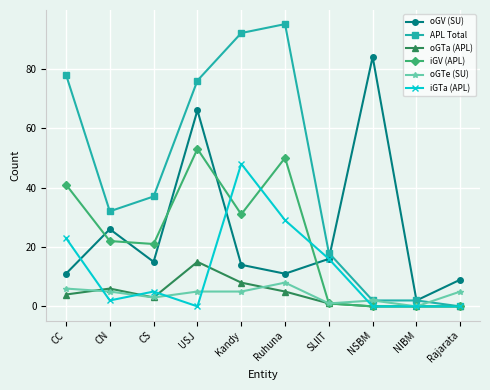

At which label does iGTa (APL) first exceed 5?

CC